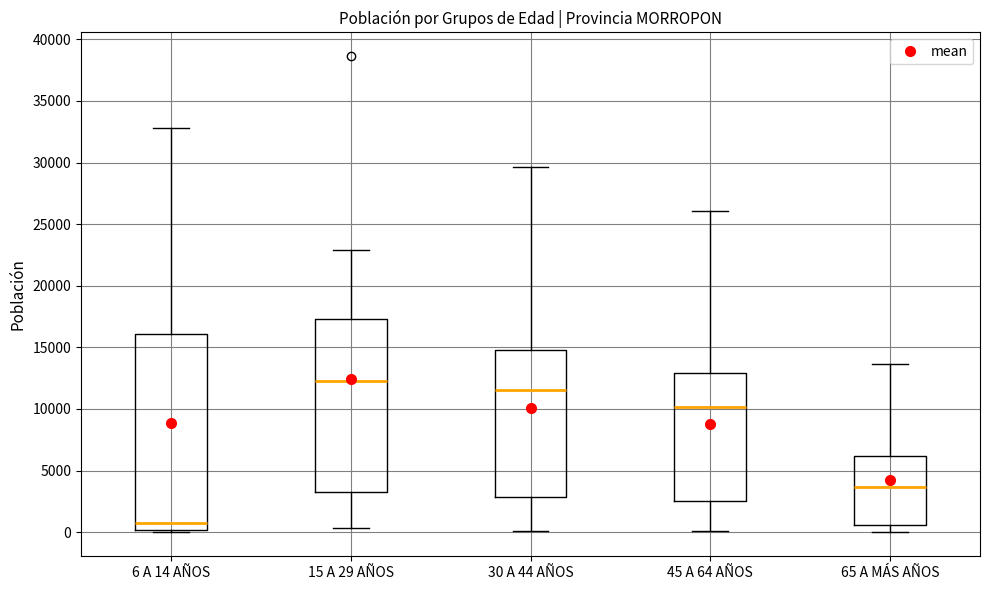

Comparing the boxes themselves (not the whiskers), which one is the tallest?

6 A 14 AÑOS